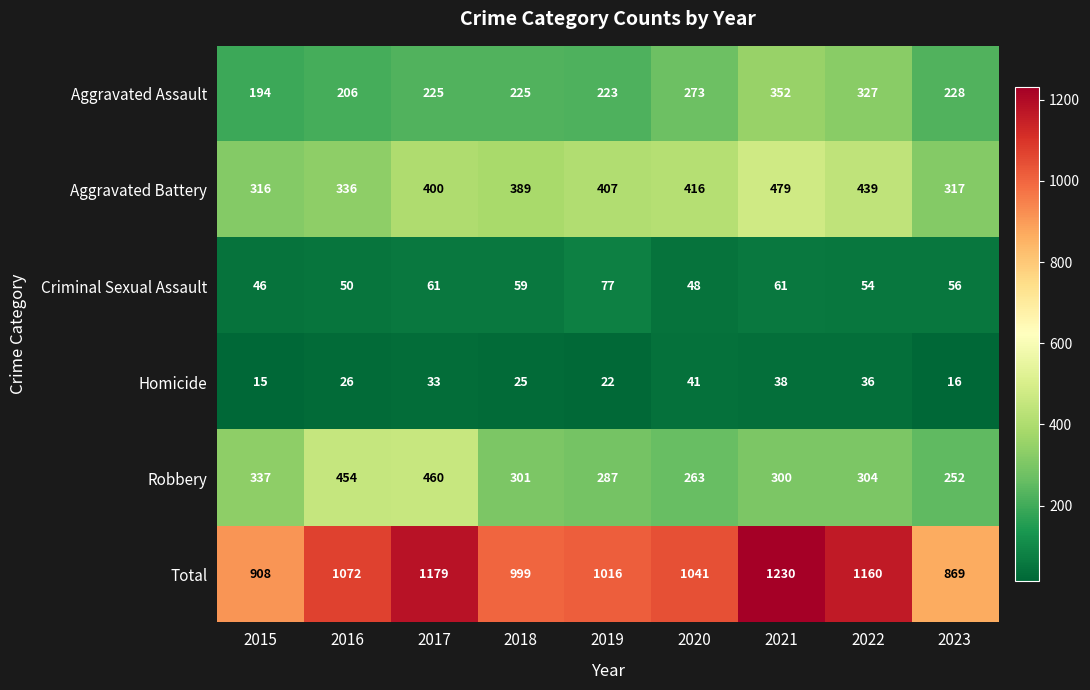

At how many categories does at least one series exceed 251?

9